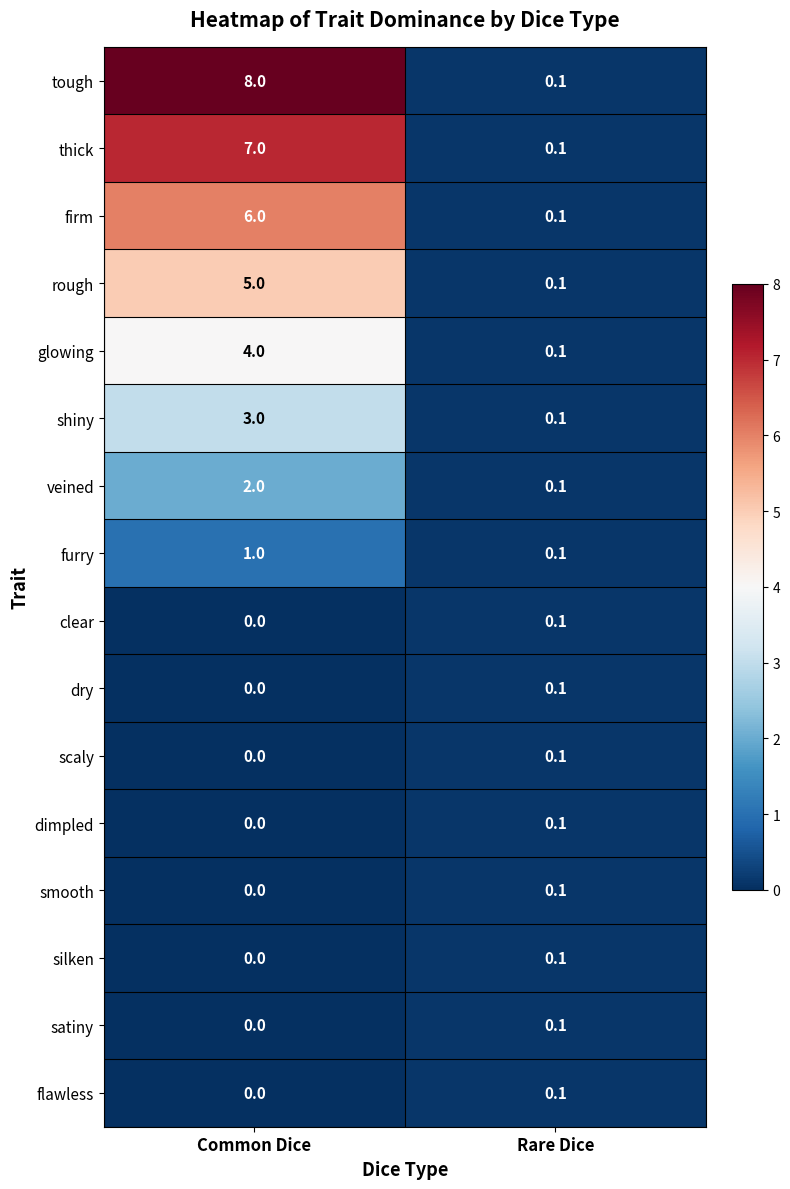

At which label is veined closest to 1?

Rare Dice